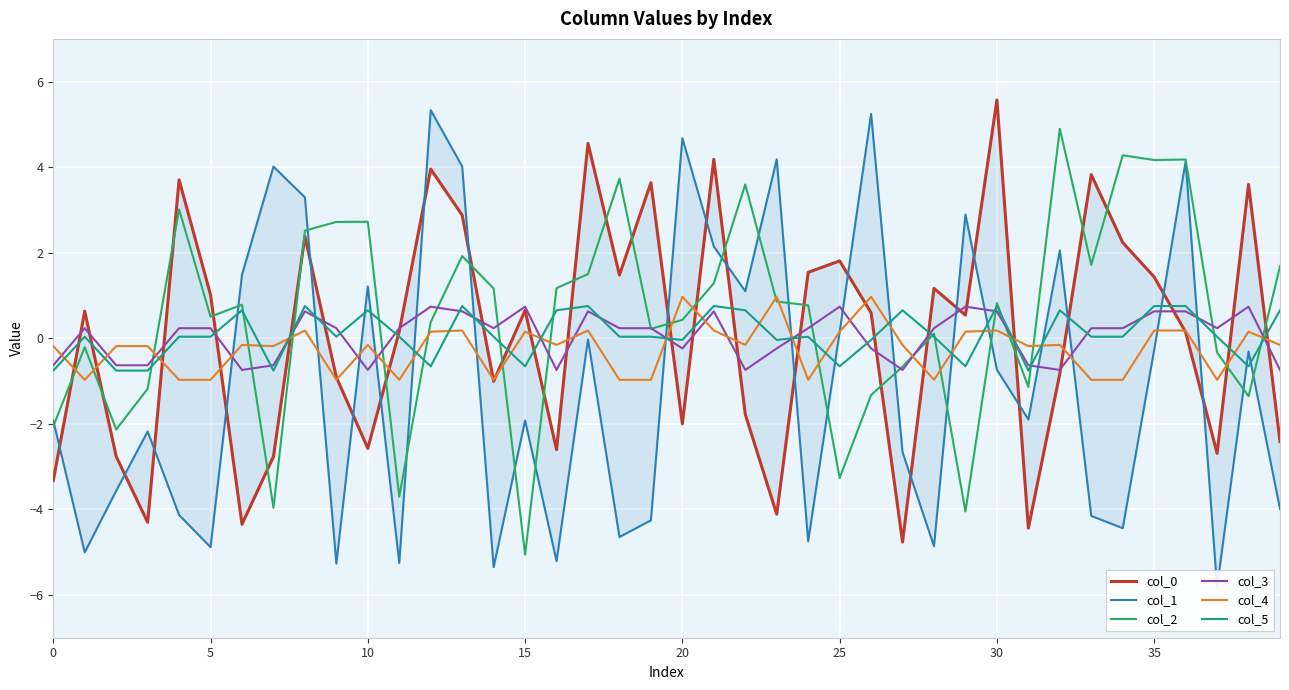

Rank the series by their maximum value, from highest to lowest.

col_0, col_1, col_2, col_4, col_5, col_3